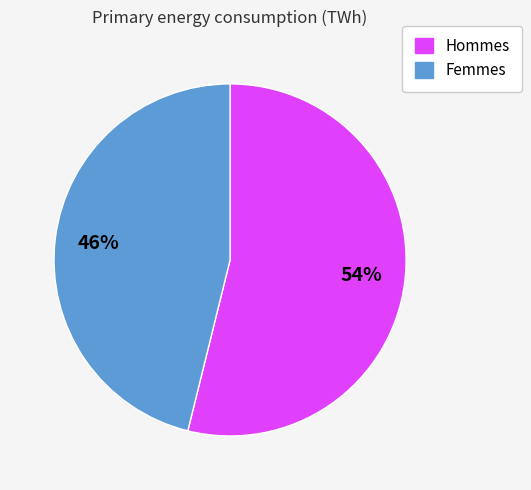

To the nearest percent, what is the average slice percentage?

50%